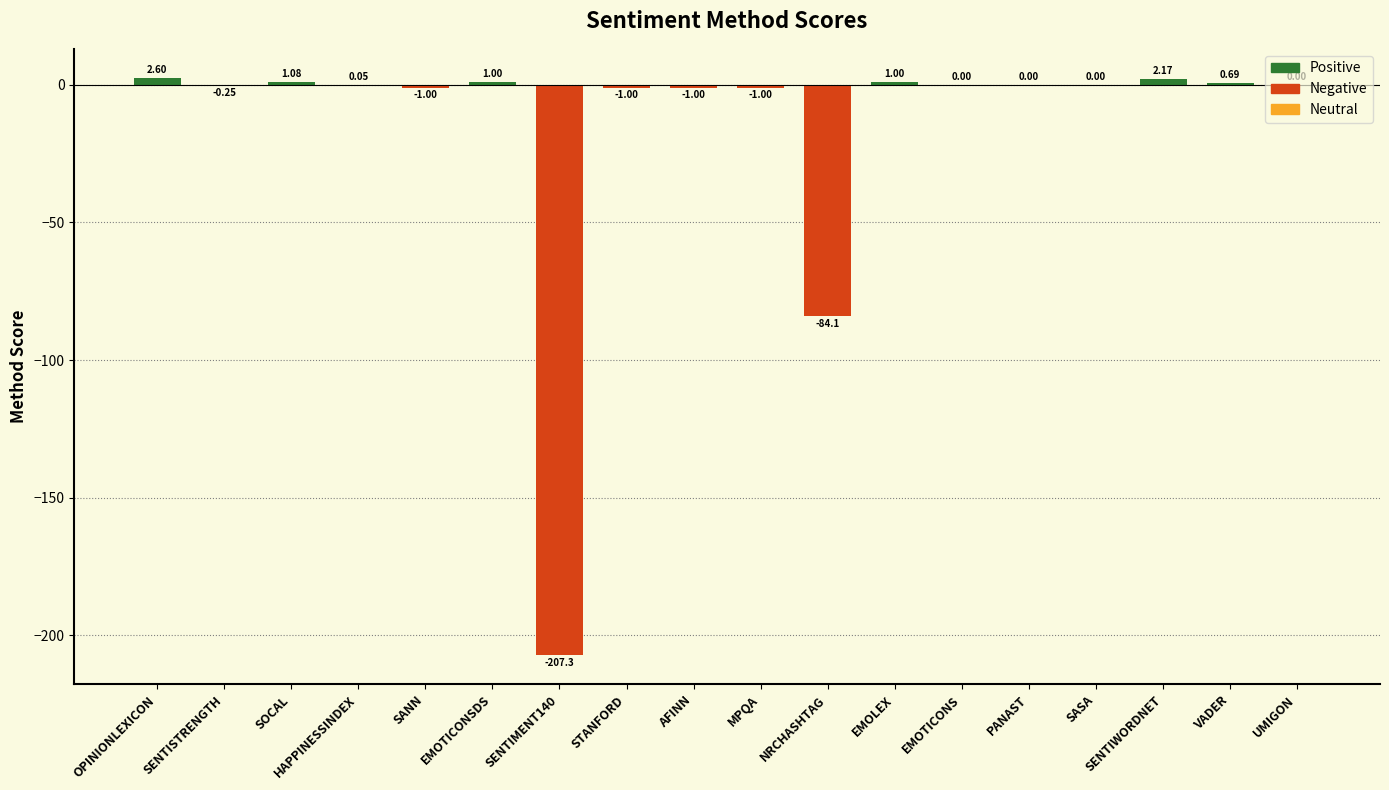

Which has a higher value, OPINIONLEXICON or SENTIWORDNET?

OPINIONLEXICON